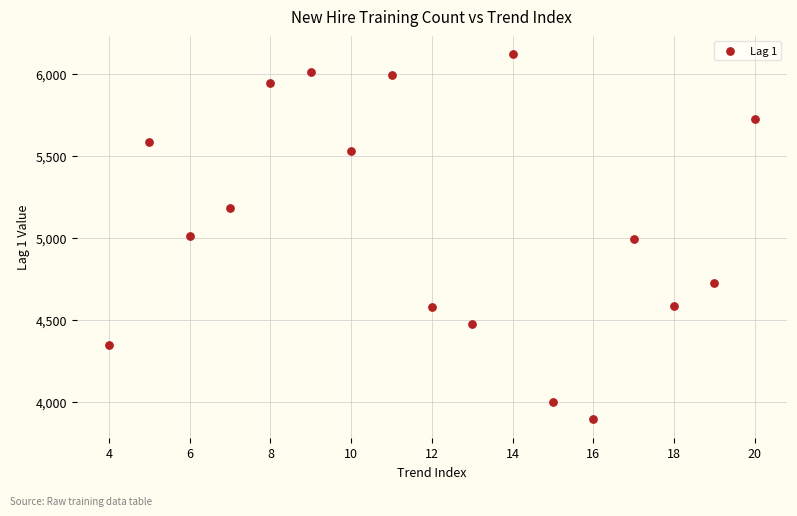

What is the range of Y values (max minus min)?

2224